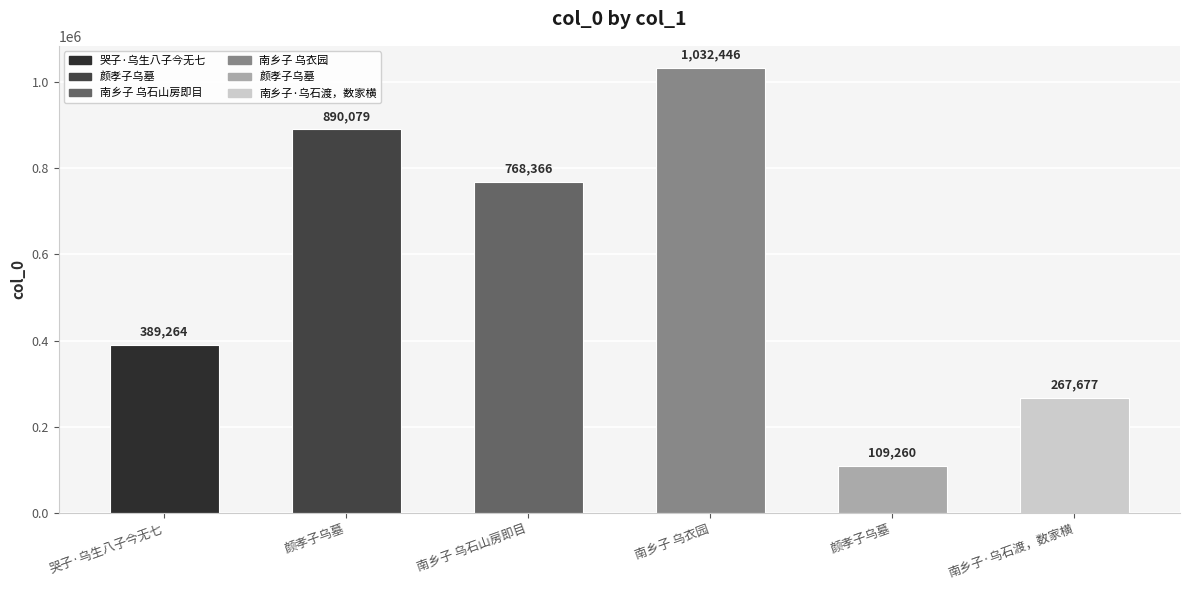

What is the difference between the values at 南乡子 乌衣园 and 哭子·乌生八子今无七?

643182